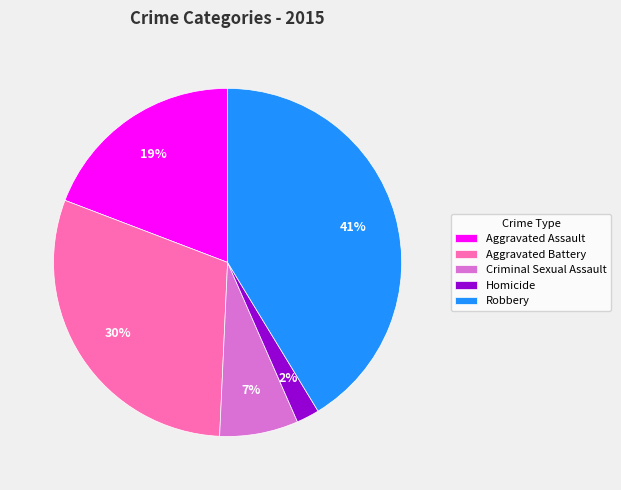

True or false: Criminal Sexual Assault accounts for 7% of the total.

True